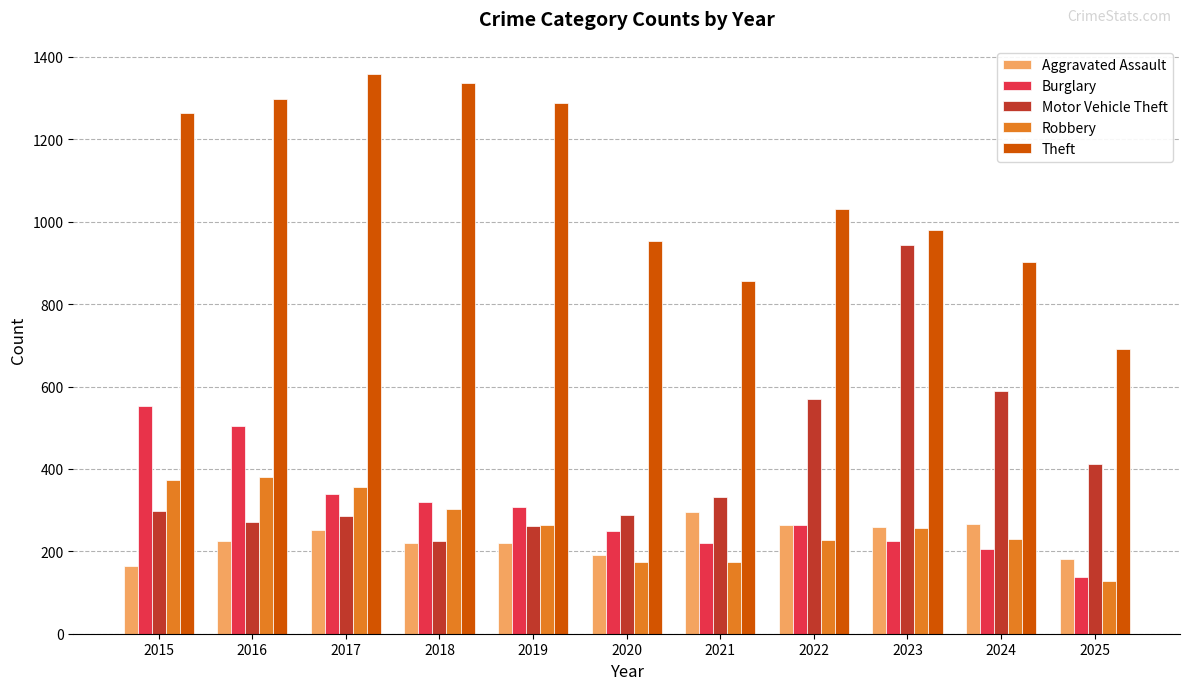

List the series in order of their peak value, highest first.

Theft, Motor Vehicle Theft, Burglary, Robbery, Aggravated Assault